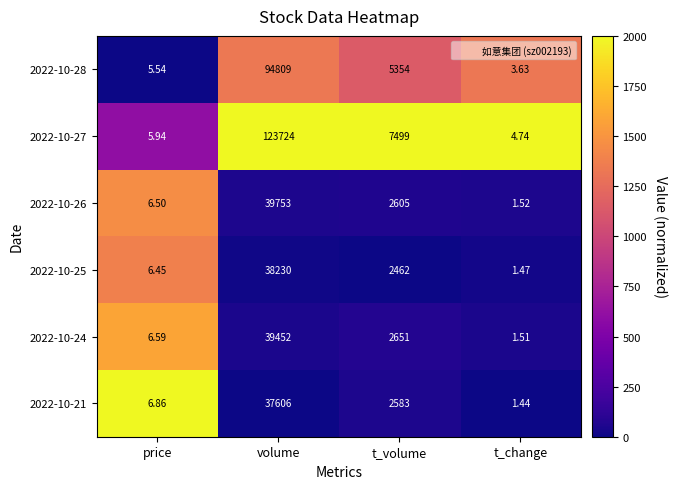

Which series has the largest total across all categories?

2022-10-27